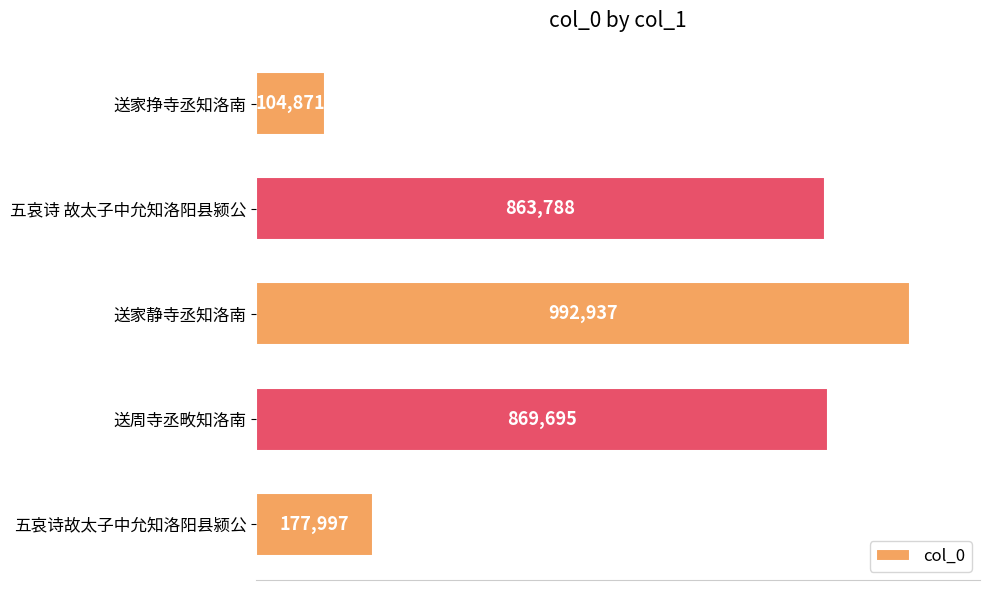

Which label corresponds to the largest value in the chart?

送家静寺丞知洛南